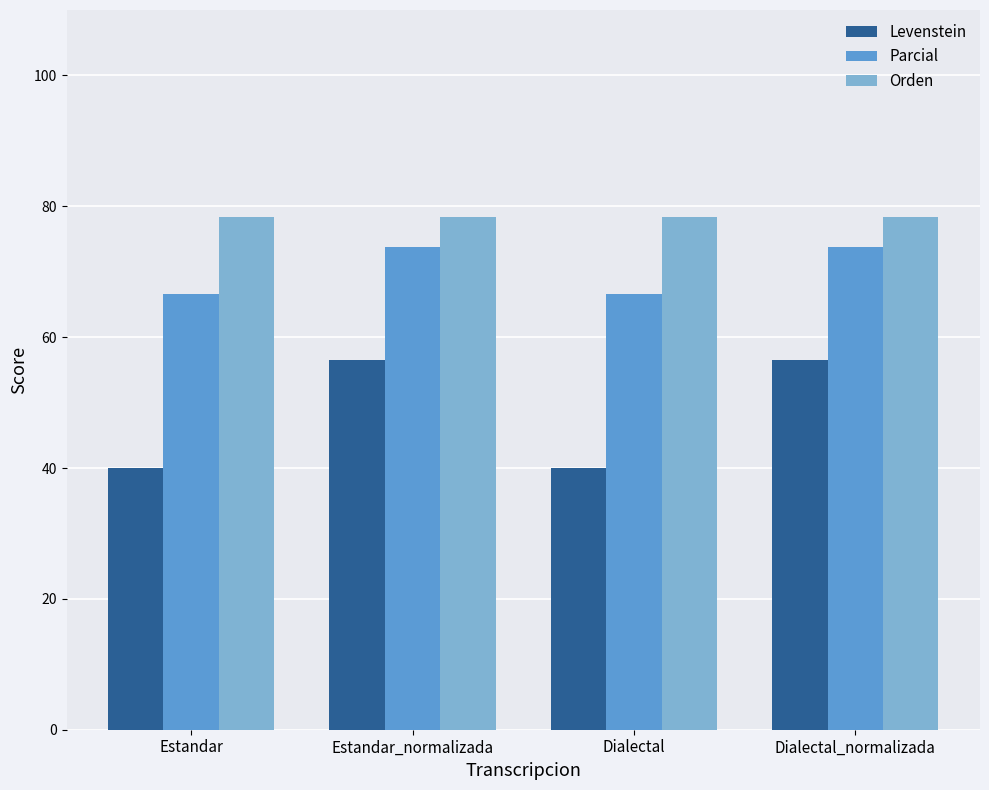

How many bars are there in total?

12